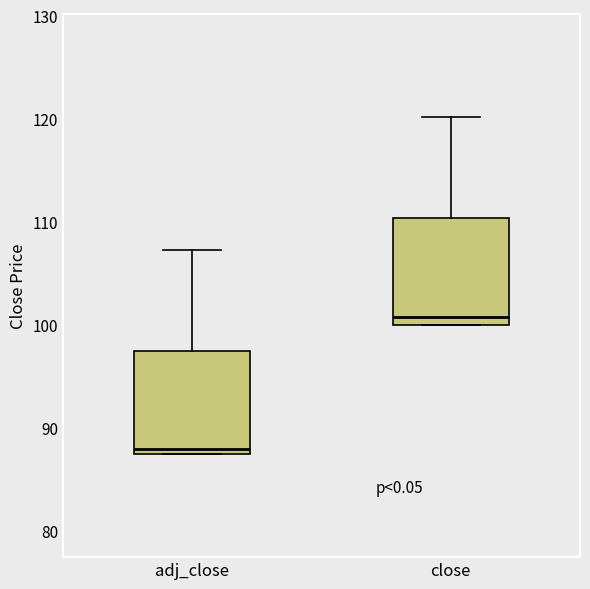

Where does the upper whisker of the box for adj_close end on the y-axis? The values are not printed on the chart, so give them approximately, as read against the axis.

107